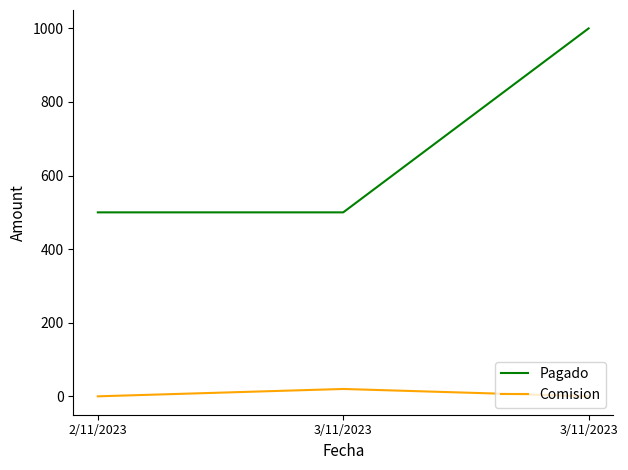

What are all the series names shown in the legend?

Pagado, Comision